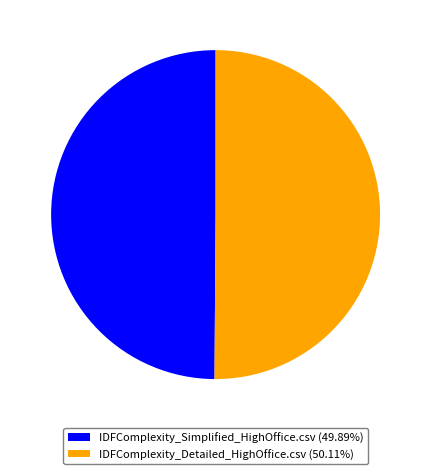

What is the ratio of the value at IDFComplexity_Detailed_HighOffice.csv (50.11%) to the value at IDFComplexity_Simplified_HighOffice.csv (49.89%)?

1.0